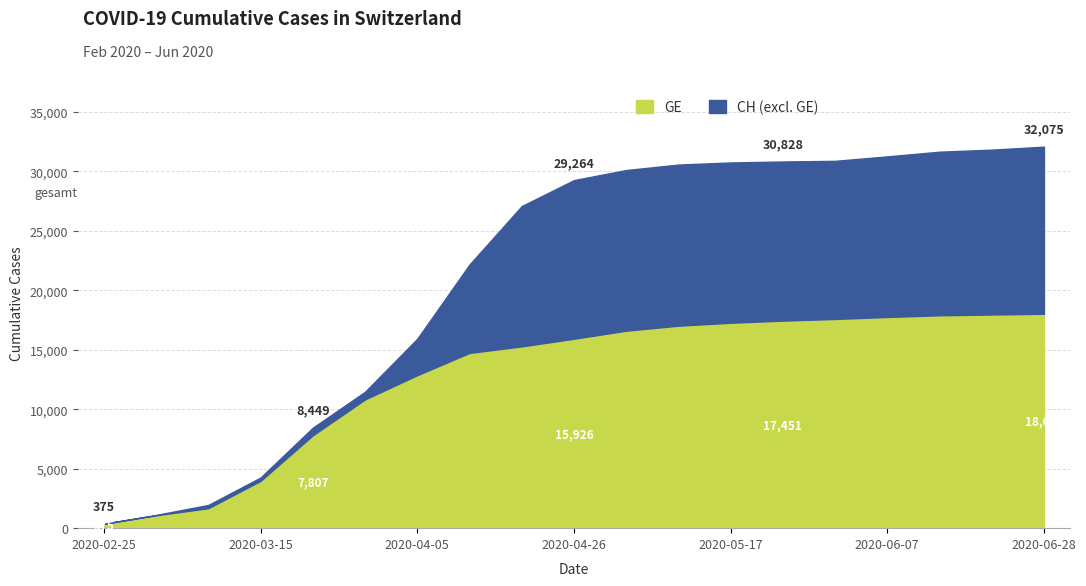

What is the maximum value for GE?

18024